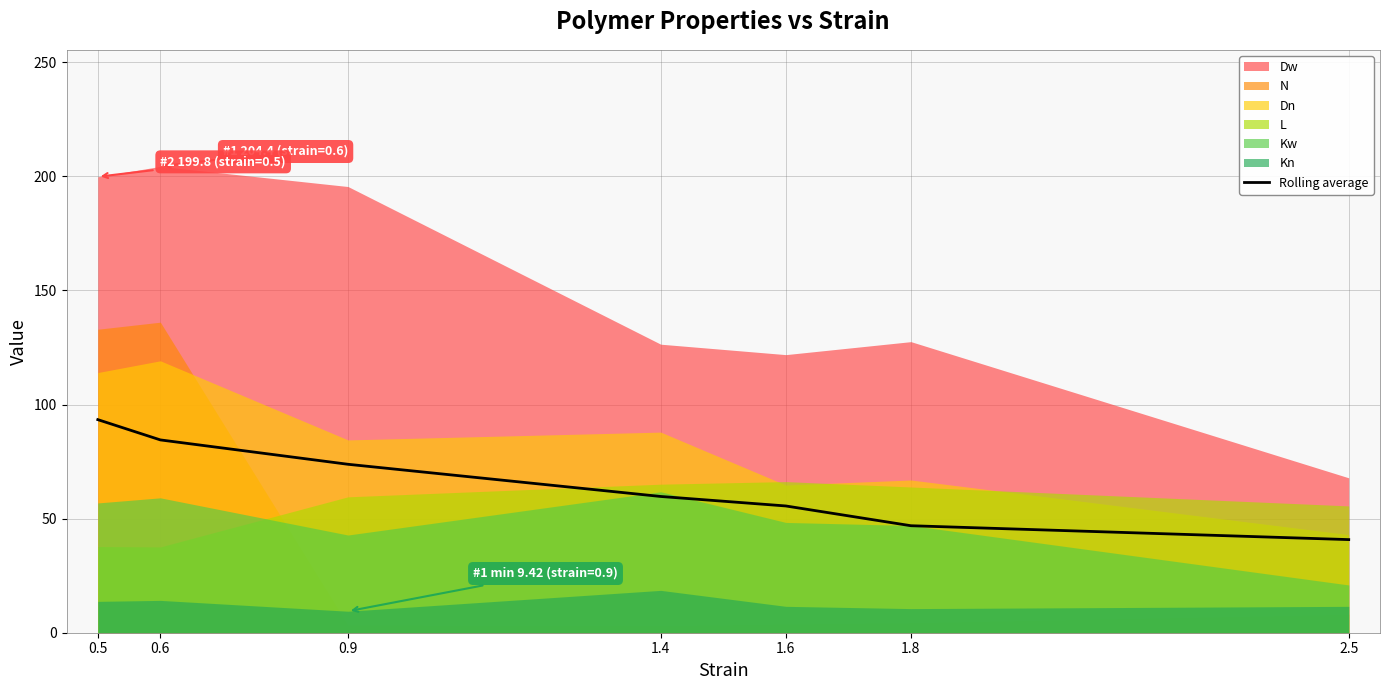

List the labels in order of value, smallest first.

2.5, 1.8, 1.6, 1.4, 0.9, 0.6, 0.5